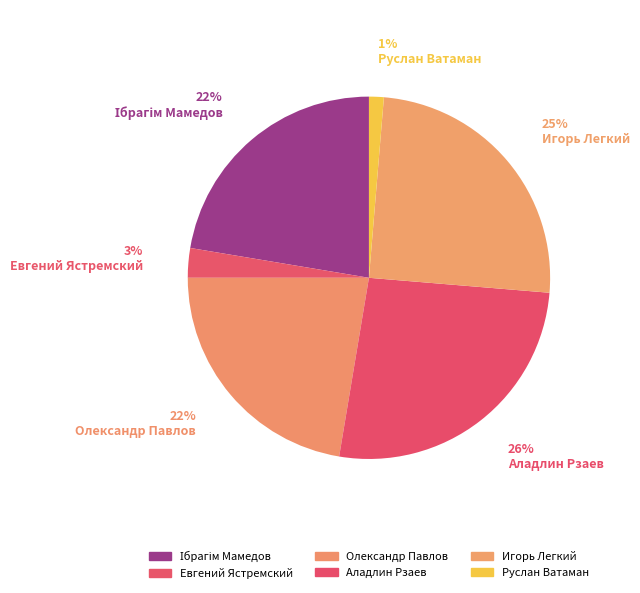

How many slices are in this pie chart?

6